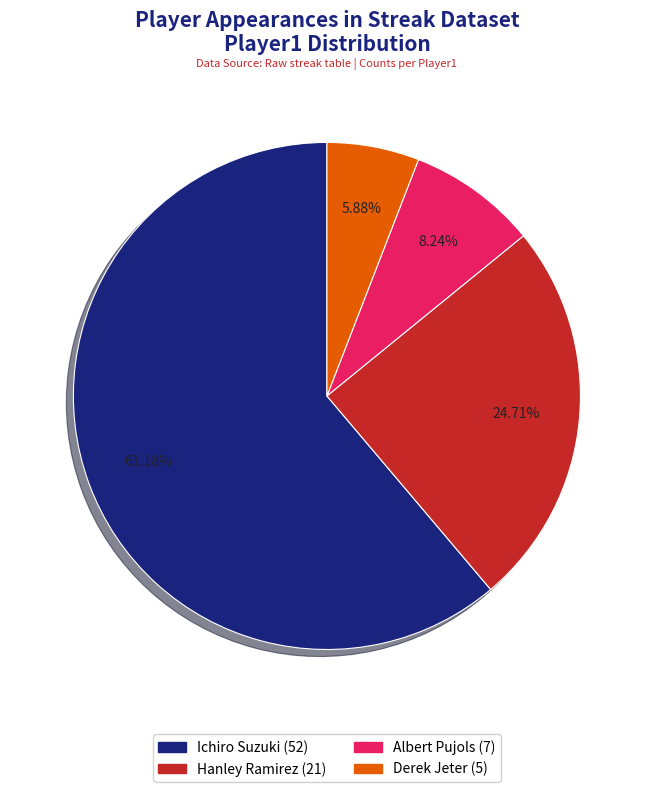

How many slices are in this pie chart?

4